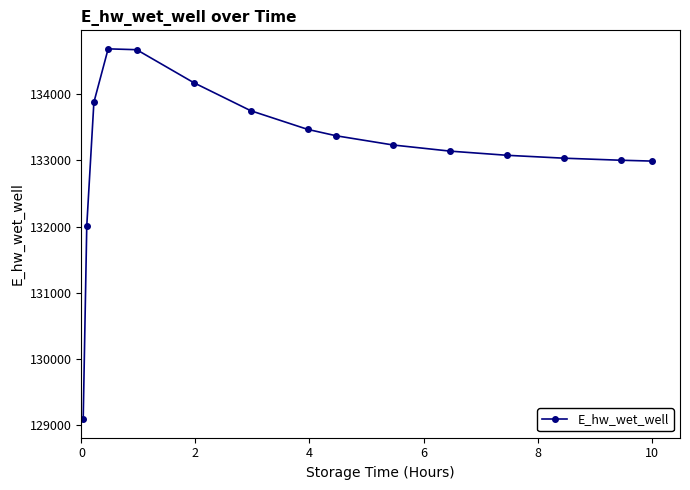

How many data points are above 133233?

8